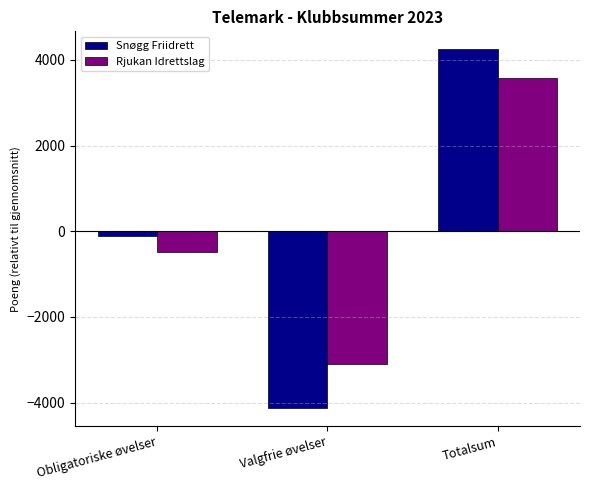

The value of Snøgg Friidrett at Valgfrie øvelser is -1329.1. True or false?

False